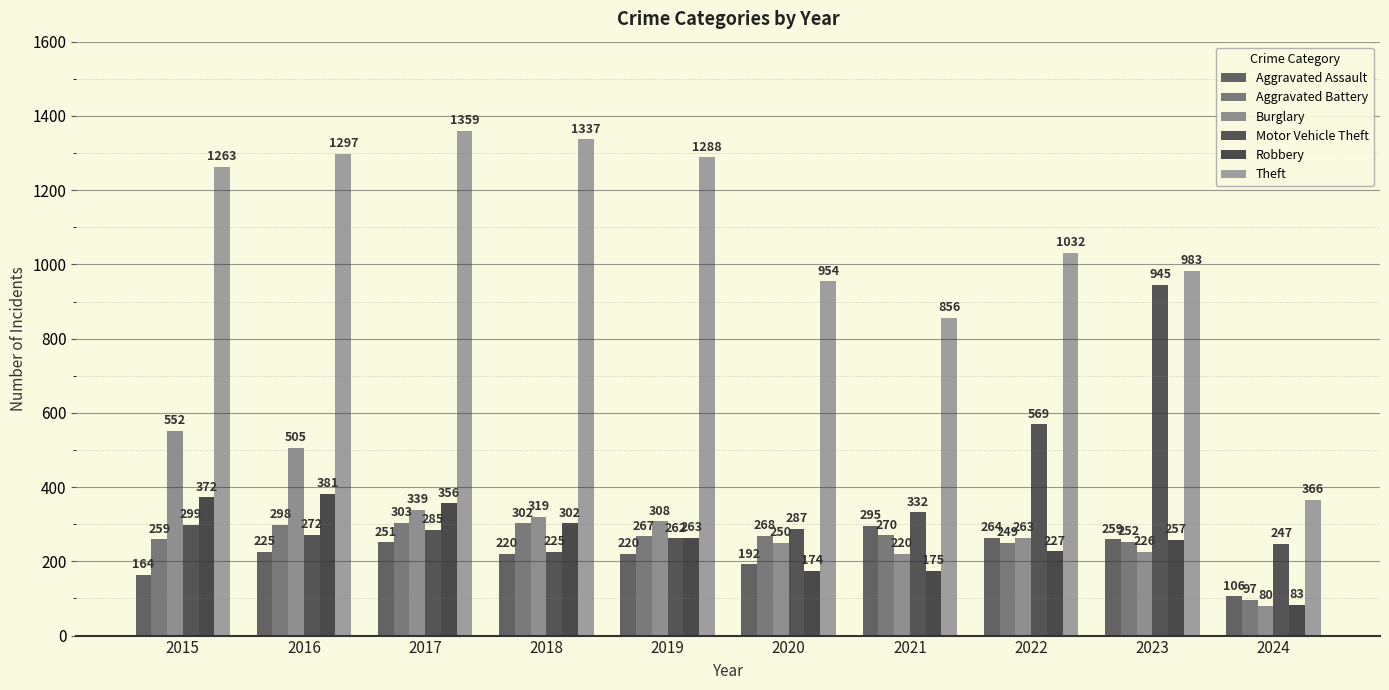

What is the total value across all series at 2018?

2705